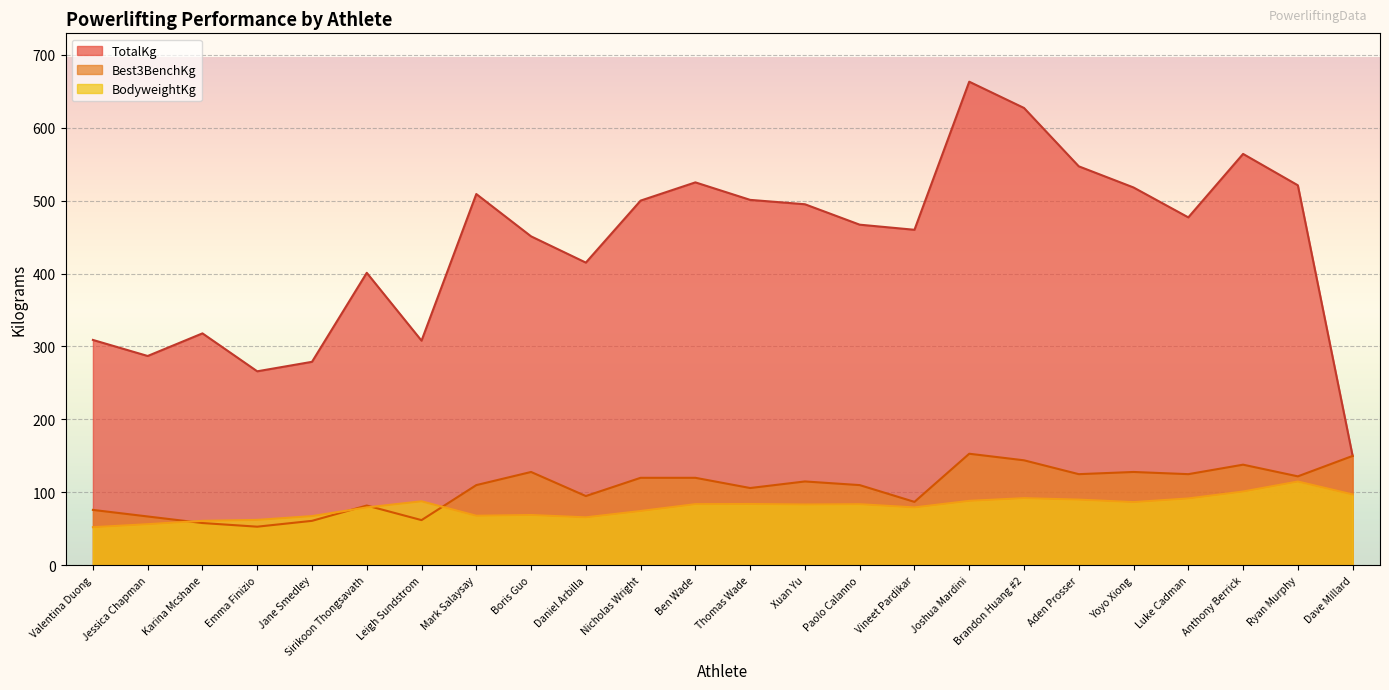

What is the label of the 13th point from the right?

Ben Wade